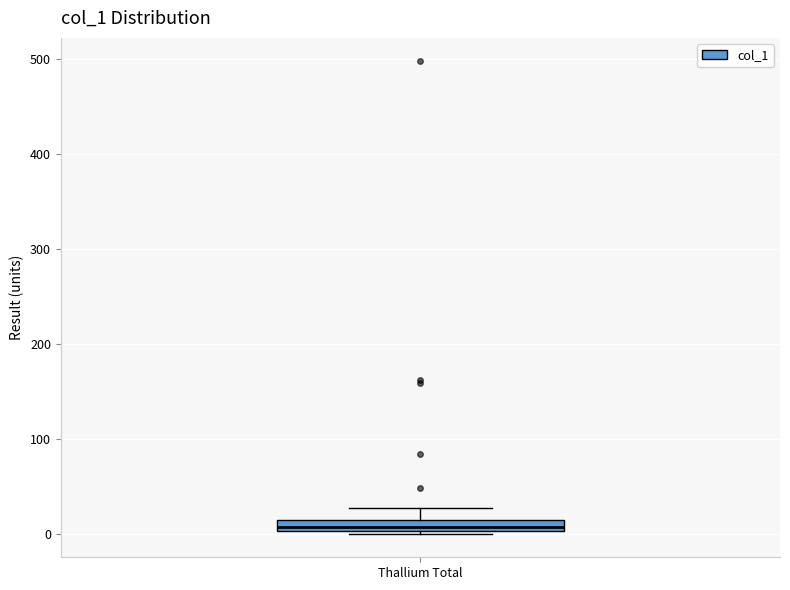

Where does the upper whisker of the box for Thallium Total end on the y-axis? The values are not printed on the chart, so give them approximately, as read against the axis.

30